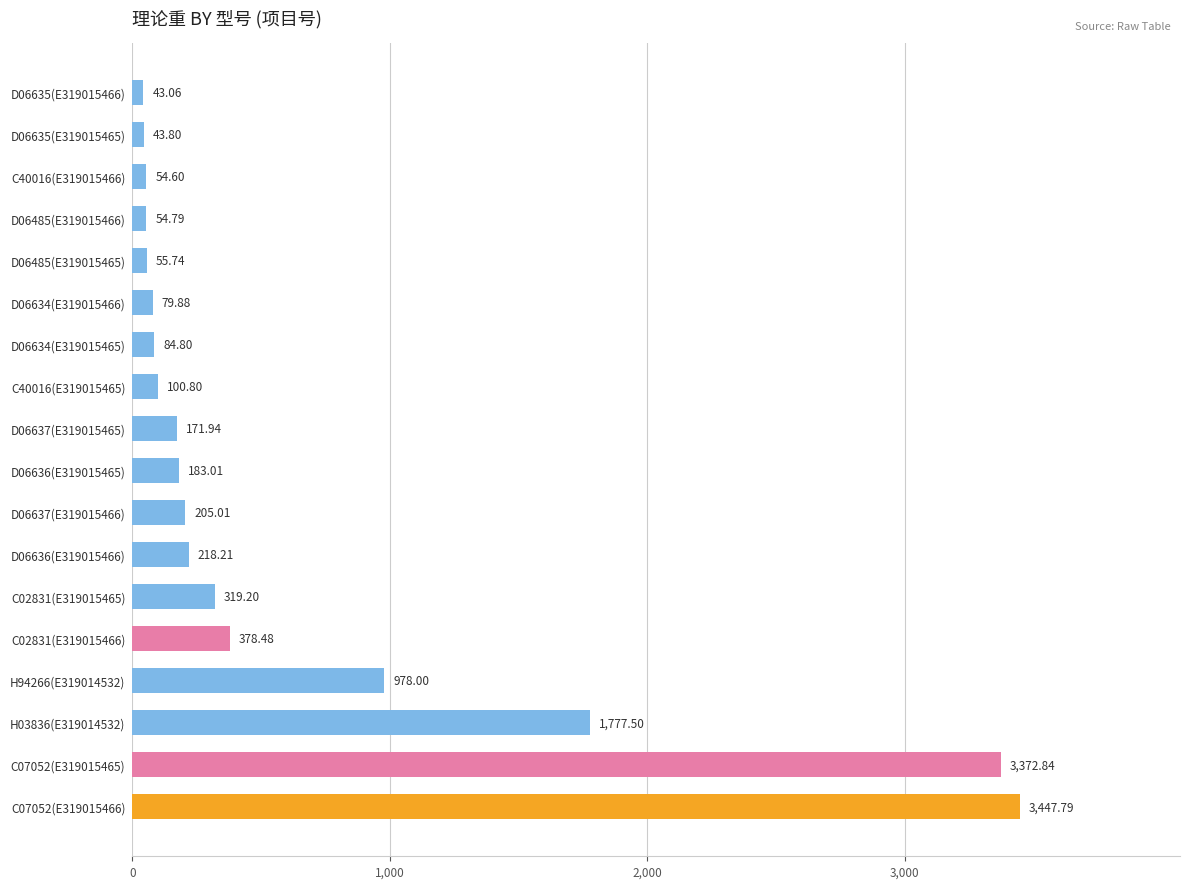

Approximately how many times larger is the value at D06635(E319015465) compared to D06635(E319015466)?

1.0